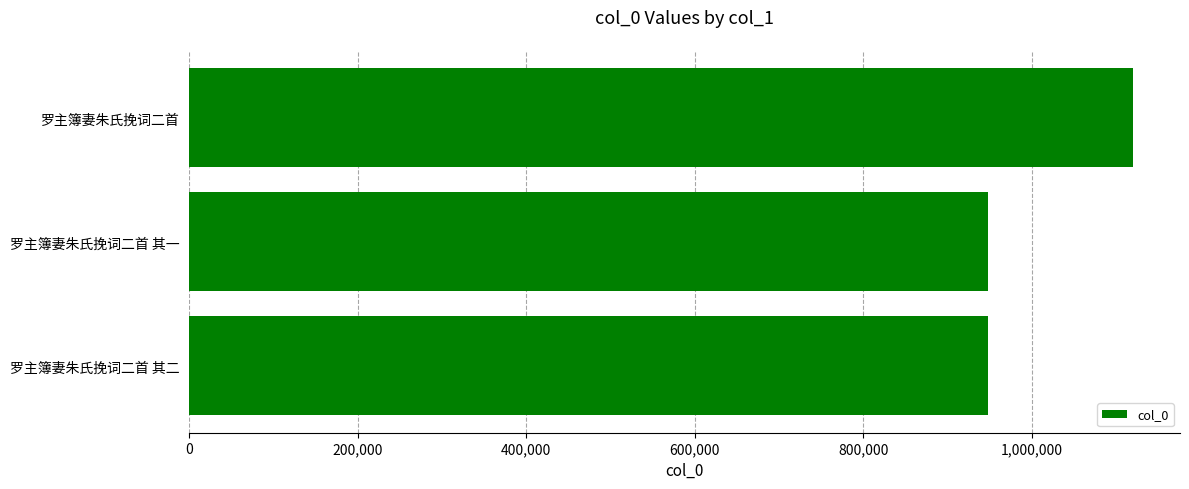

Which has a higher value, 罗主簿妻朱氏挽词二首 or 罗主簿妻朱氏挽词二首 其一?

罗主簿妻朱氏挽词二首